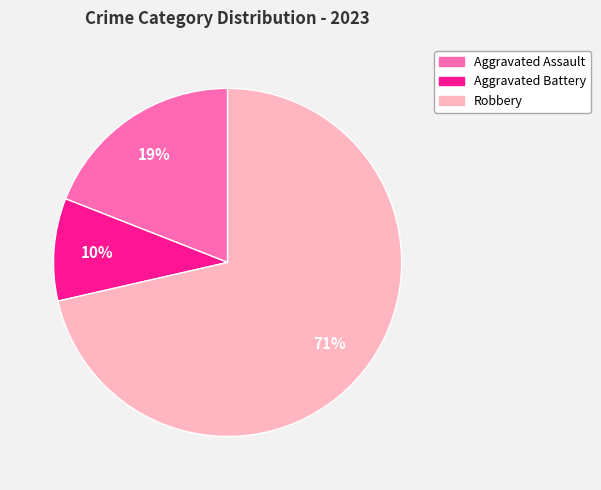

To the nearest percent, what is the average slice percentage?

33%